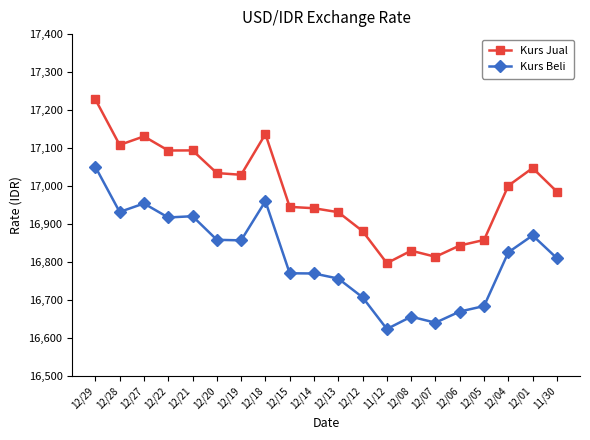

Is this an area chart (filled region under the line)?

No